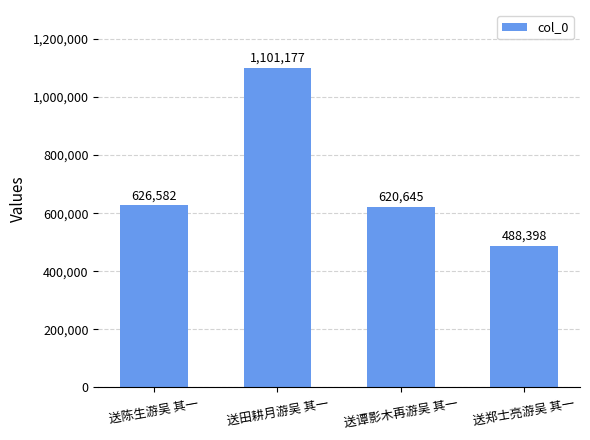

What is the smallest value displayed?

488398